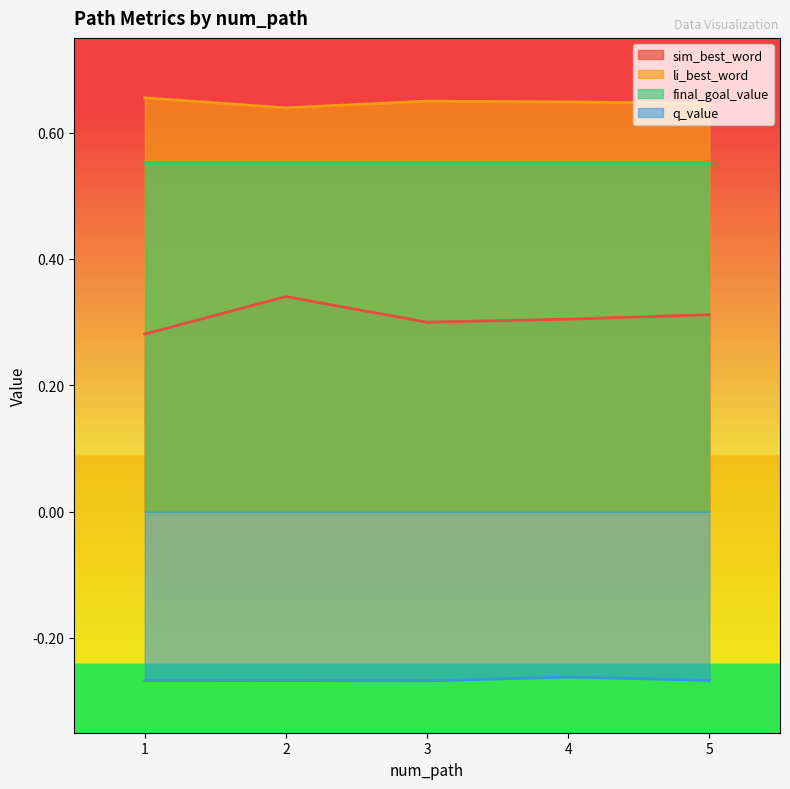

True or false: sim_best_word and li_best_word cross at least once.

False